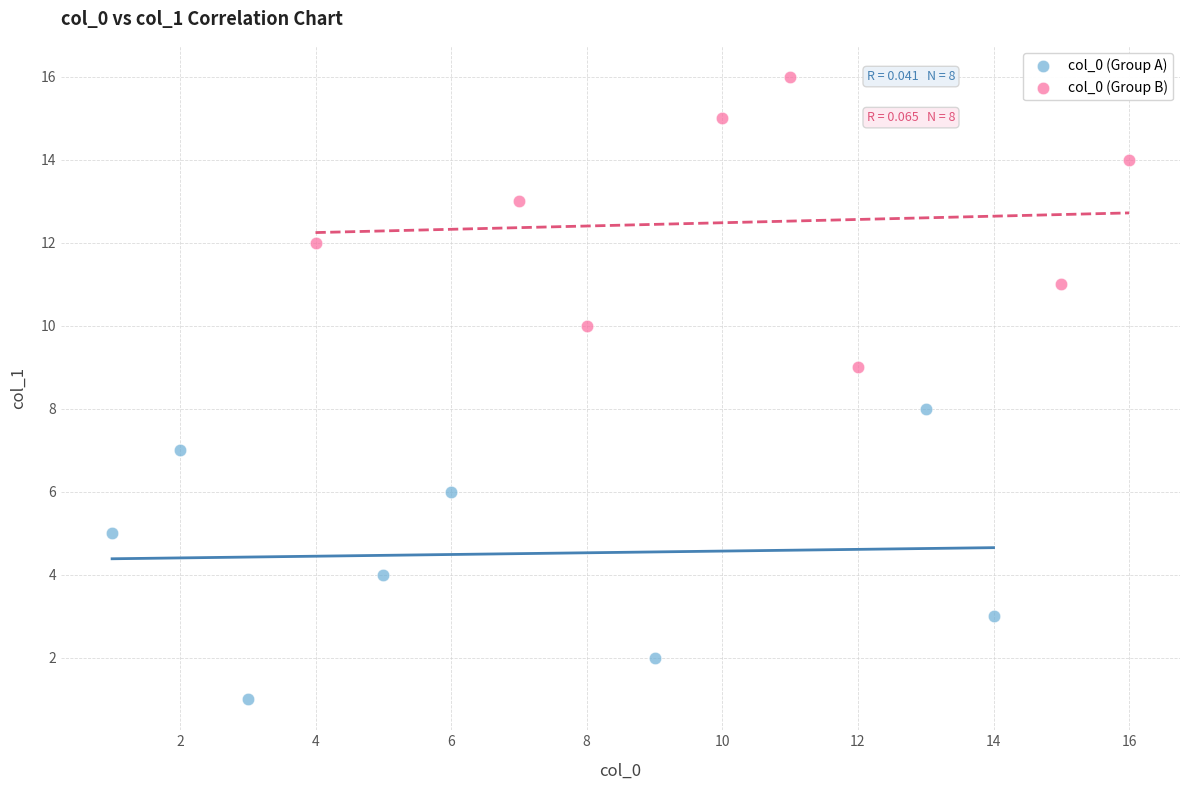

Which series contains the lowest Y value?

col_0 (Group A)